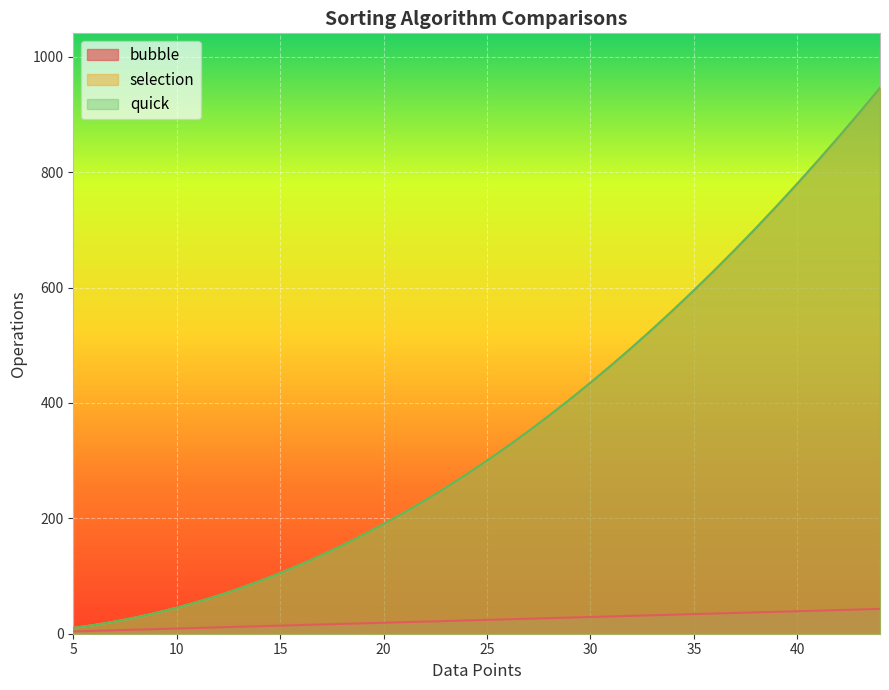

What is the average value of the selection series?

354